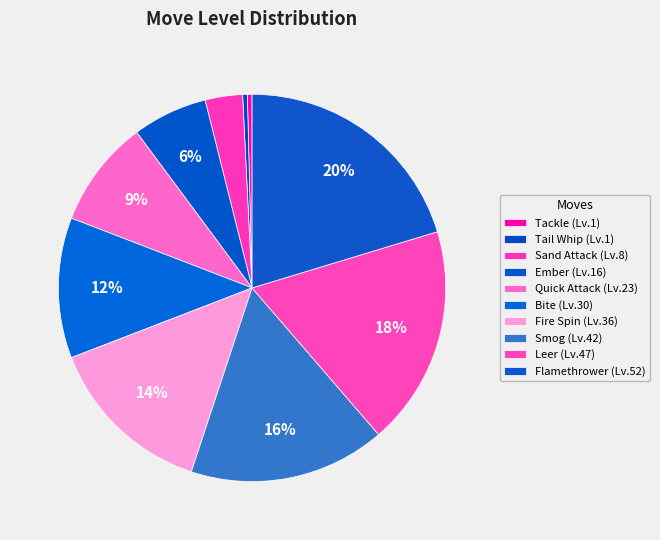

How much of the chart is everything except Flamethrower?

79.7%